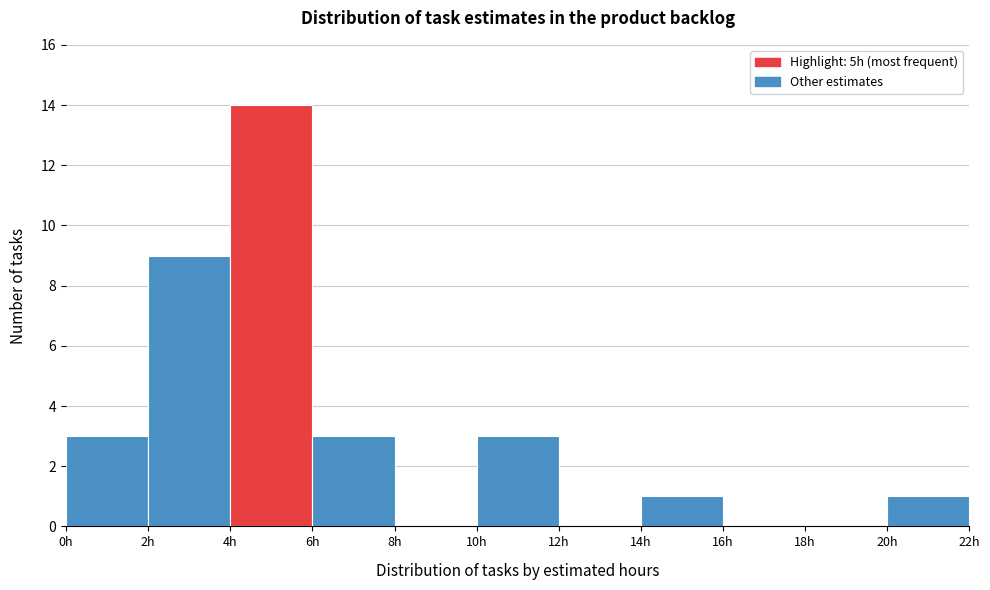

How tall is the bar that spans 6 to 8 on the x-axis? The values are not printed on the chart, so give them approximately, as read against the axis.

3